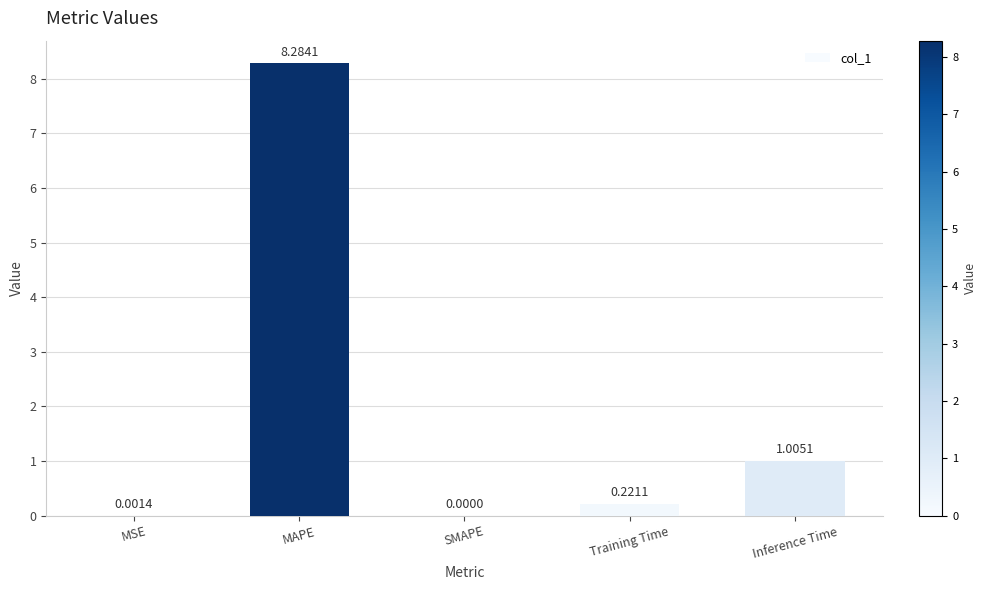

Where is the data nearest to the value 4?

Inference Time